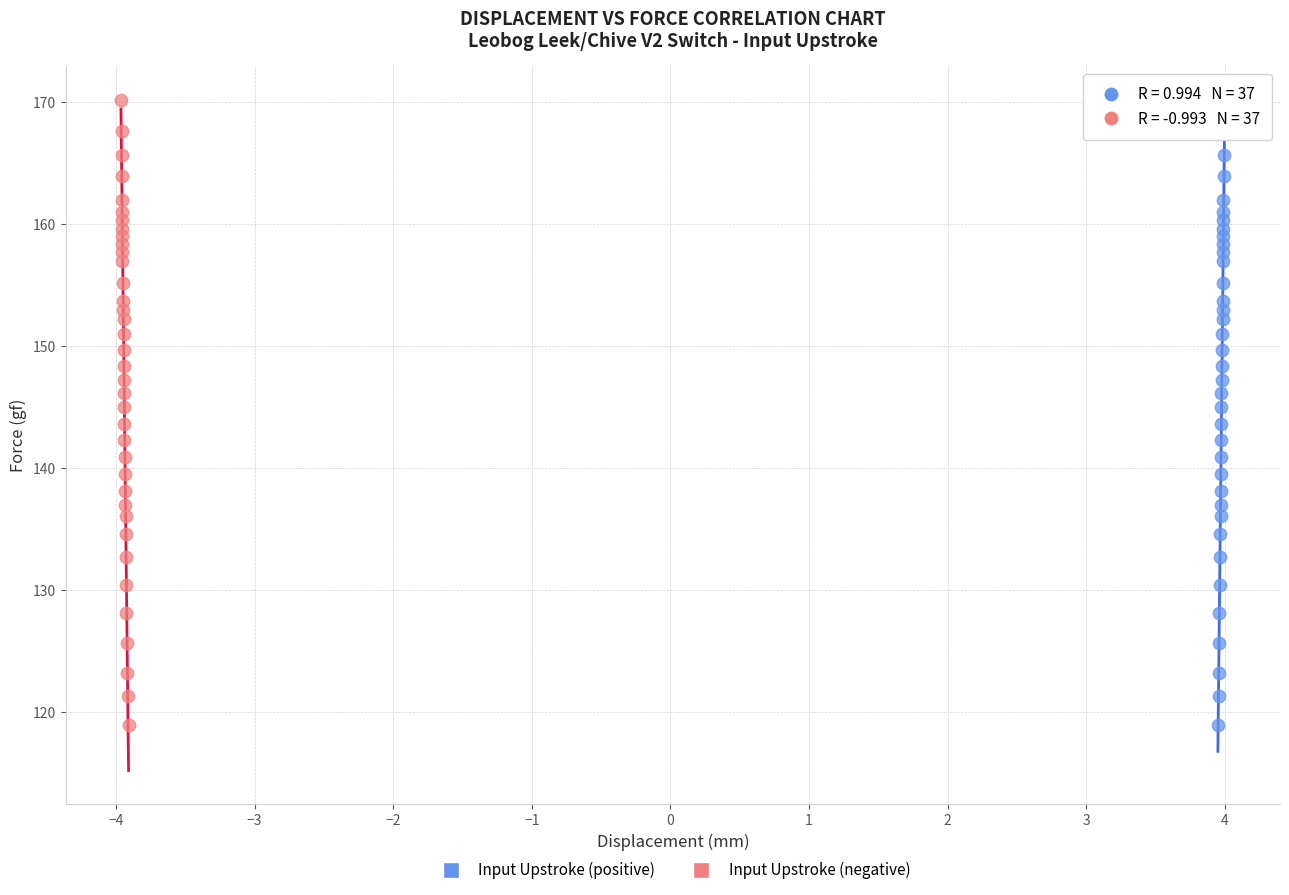

What are all the series names shown in the legend?

Input Upstroke (positive), Input Upstroke (negative)